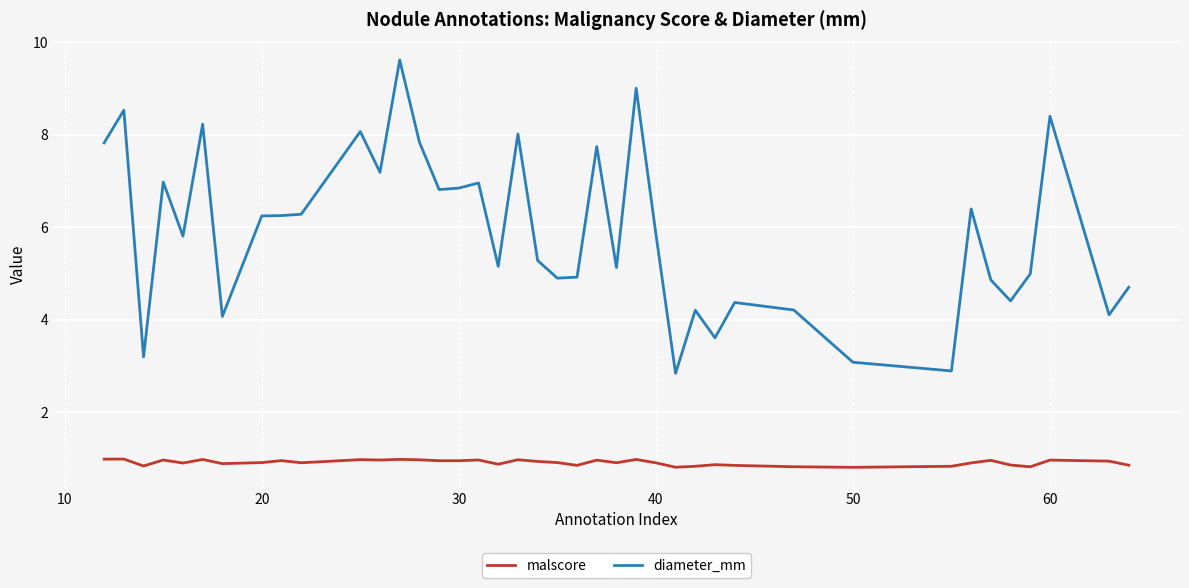

Which series has the largest total across all categories?

diameter_mm